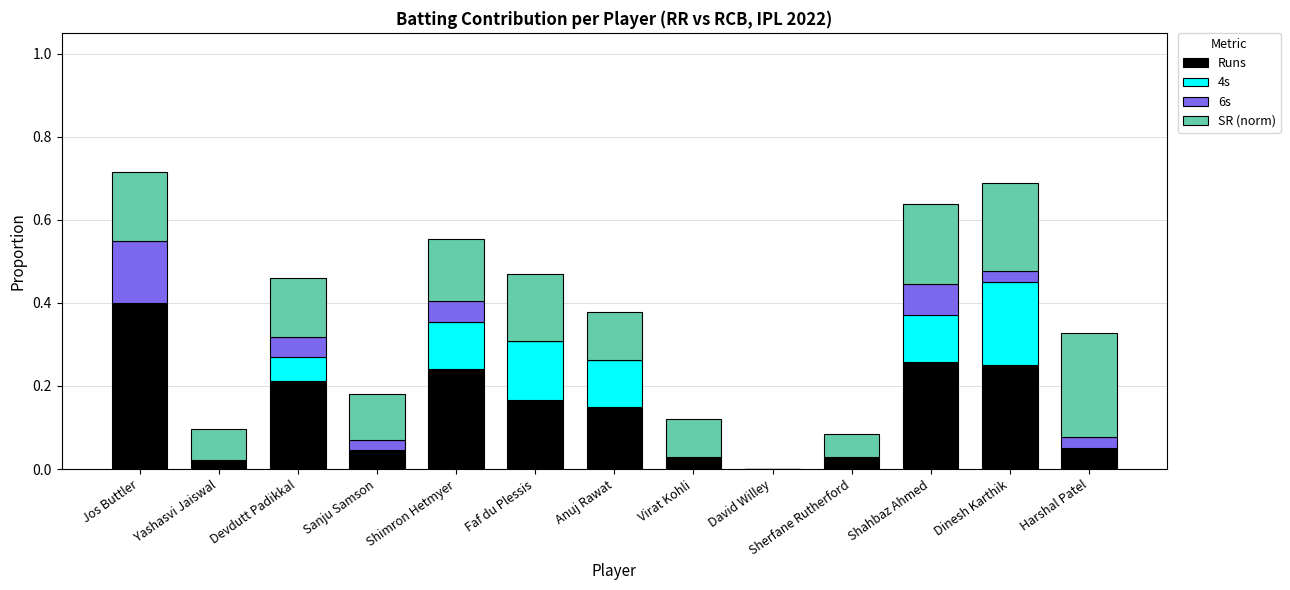

At which label does Runs reach its peak?

Jos Buttler